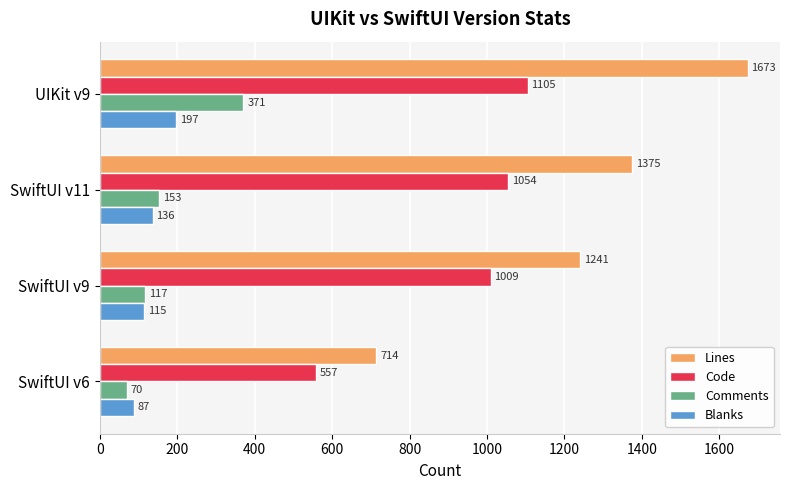

How many data points does each series have?

4